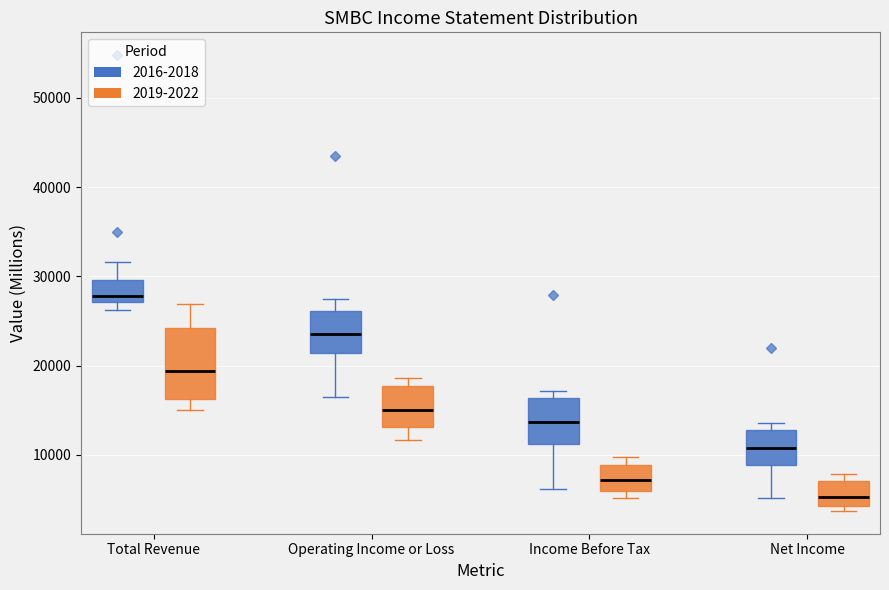

Reading left to right, read every box against the y-axis: the position of its median line, the range the box covers, and the ends of its whiskers. The values are not printed on the chart, so give them approximately, as read against the axis.

Total Revenue (2016-2018): median 28000, box 27000 to 30000, whiskers 26000 to 32000
Total Revenue (2019-2022): median 19000, box 16000 to 24000, whiskers 15000 to 27000
Operating Income or Loss (2016-2018): median 24000, box 21000 to 26000, whiskers 17000 to 28000
Operating Income or Loss (2019-2022): median 15000, box 13000 to 18000, whiskers 12000 to 19000
Income Before Tax (2016-2018): median 14000, box 11000 to 16000, whiskers 6000 to 17000
Income Before Tax (2019-2022): median 7000, box 6000 to 9000, whiskers 5000 to 10000
Net Income (2016-2018): median 11000, box 9000 to 13000, whiskers 5000 to 14000
Net Income (2019-2022): median 5000, box 4000 to 7000, whiskers 4000 (just below the box's lower edge) to 8000